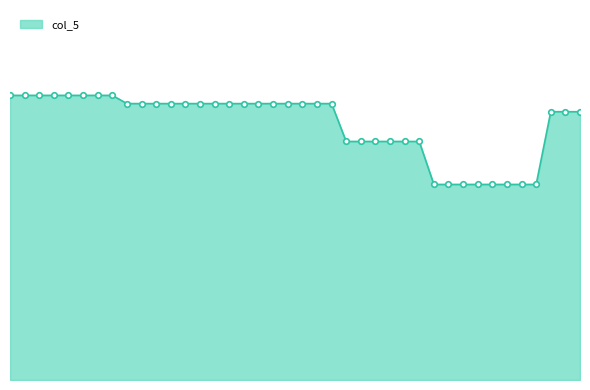

True or false: there are more than 0 points higher than both neighbors.

False